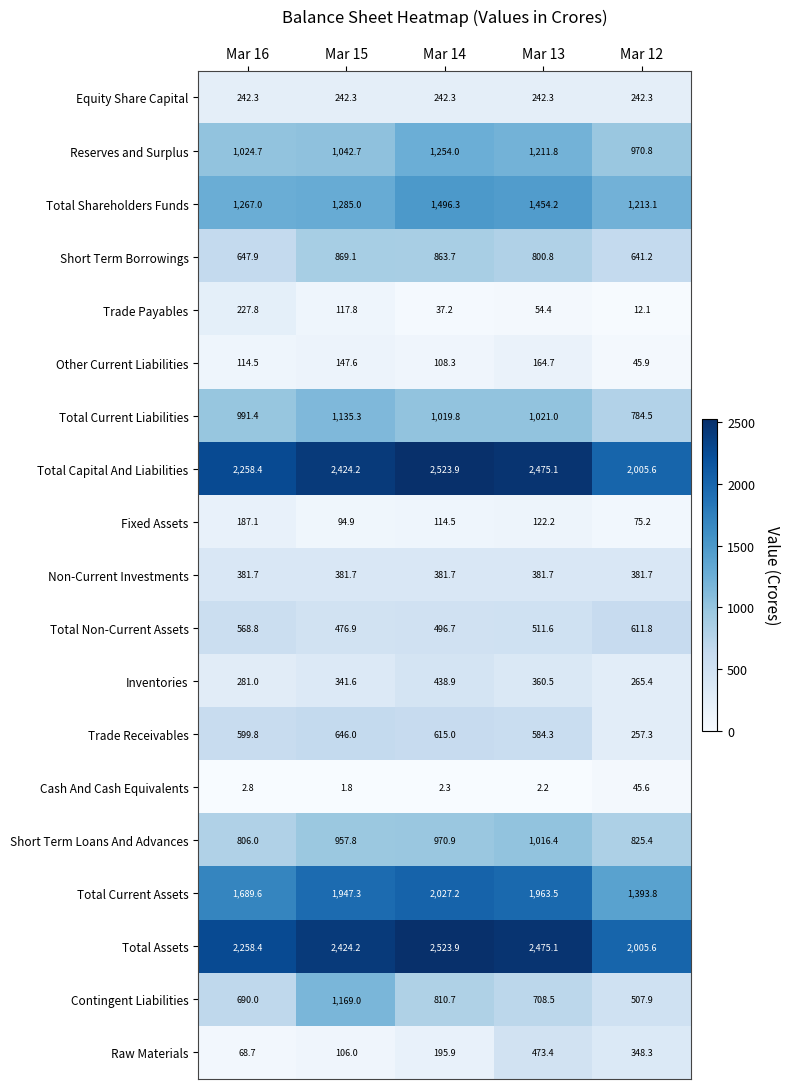

What is the difference between the Raw Materials values at Mar 16 and Mar 15?

37.3